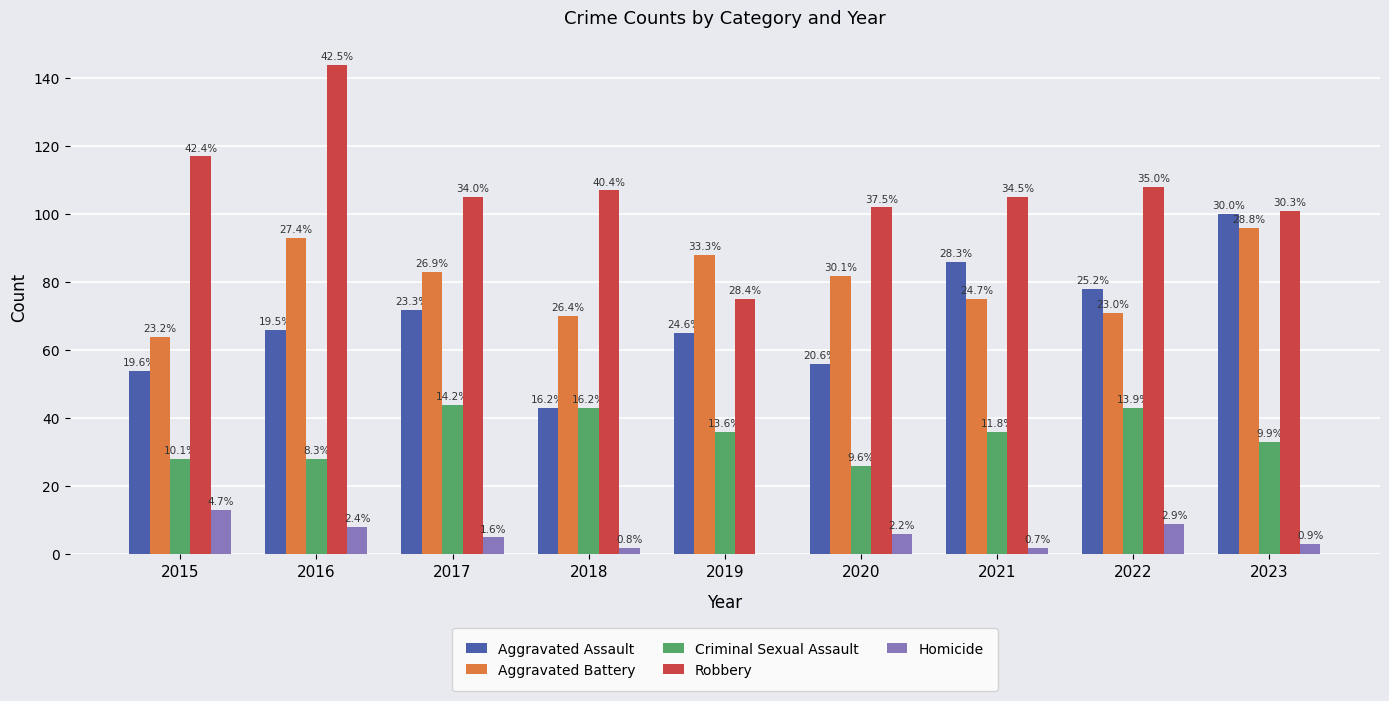

At which label is Criminal Sexual Assault closest to 35?

2019